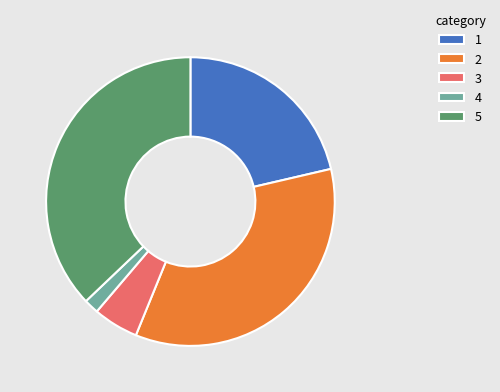

What is the largest slice in the pie chart?

5